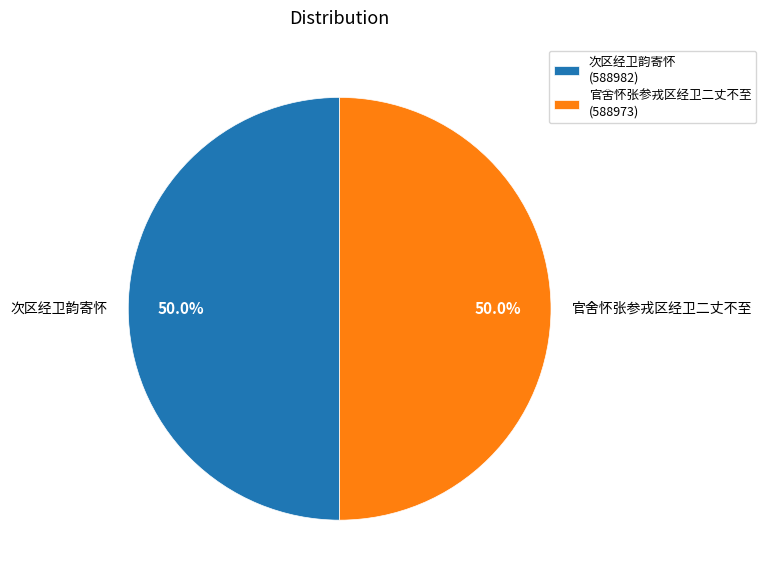

What percentage is the 次区经卫韵寄怀 slice, to the nearest percent?

50%